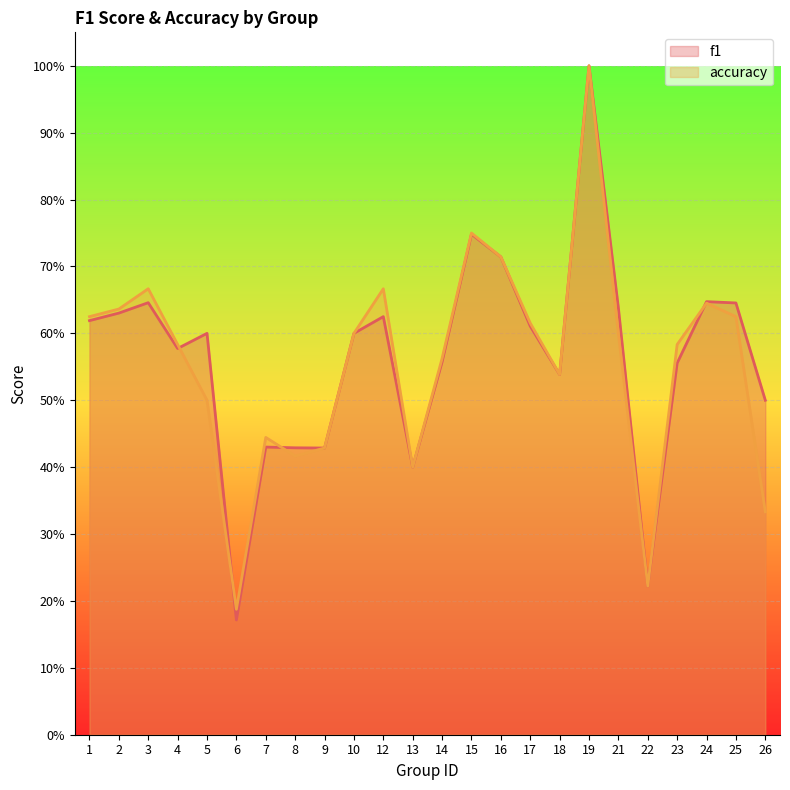

True or false: accuracy has a value of 0.6 at 21.

True